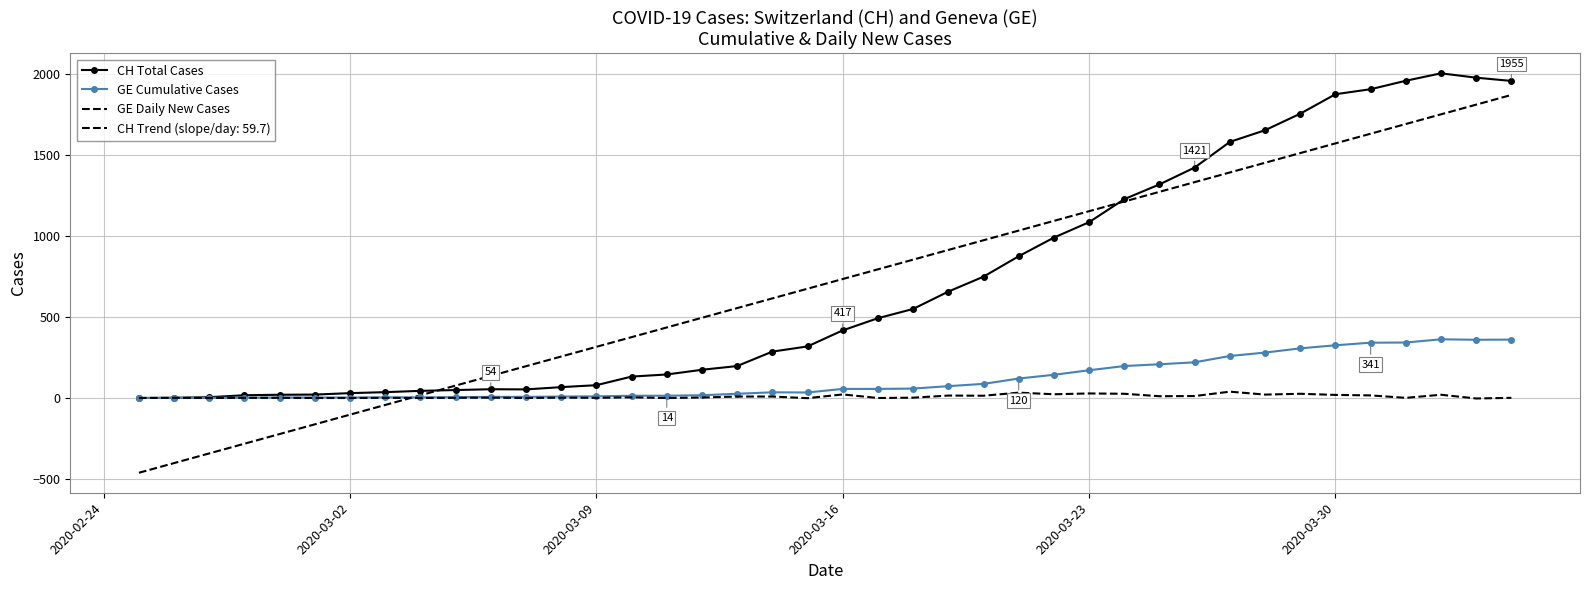

What is the difference between the maximum and minimum values in the GE Daily New Cases series?

42